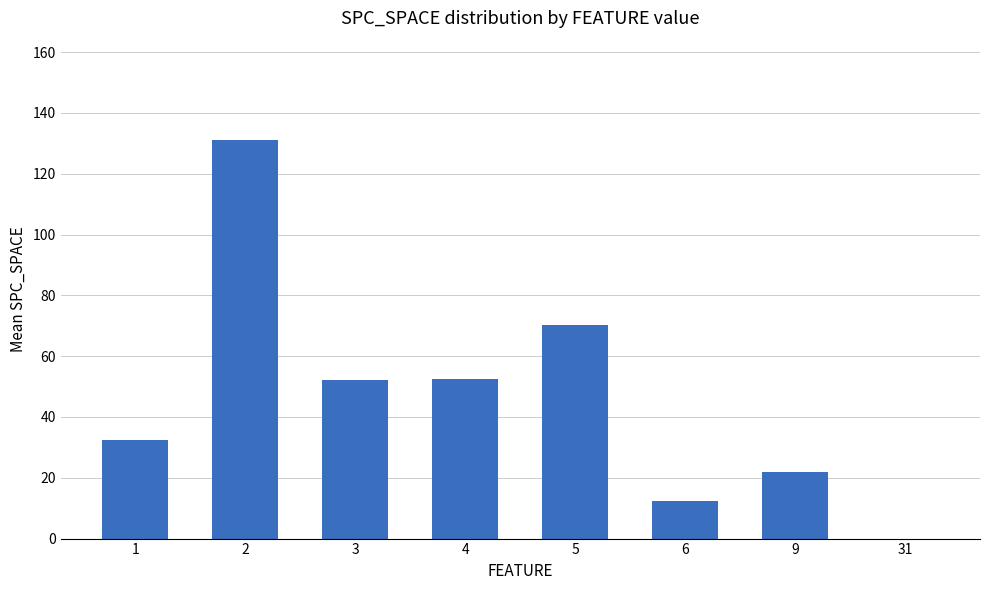

What is the sum of the values at 1 and 31?

32.3